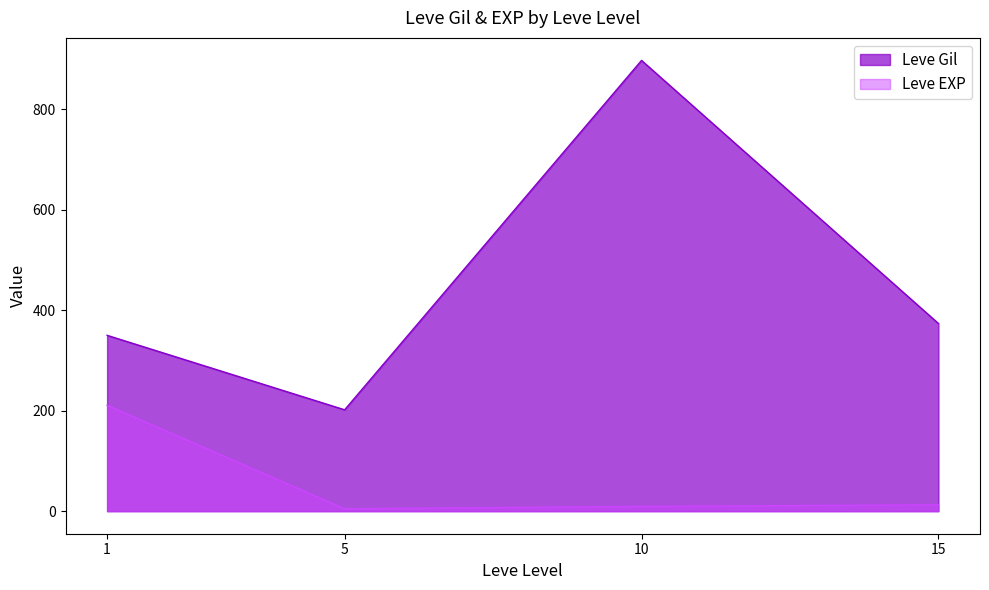

Which category has the highest value in the Leve Gil series?

10